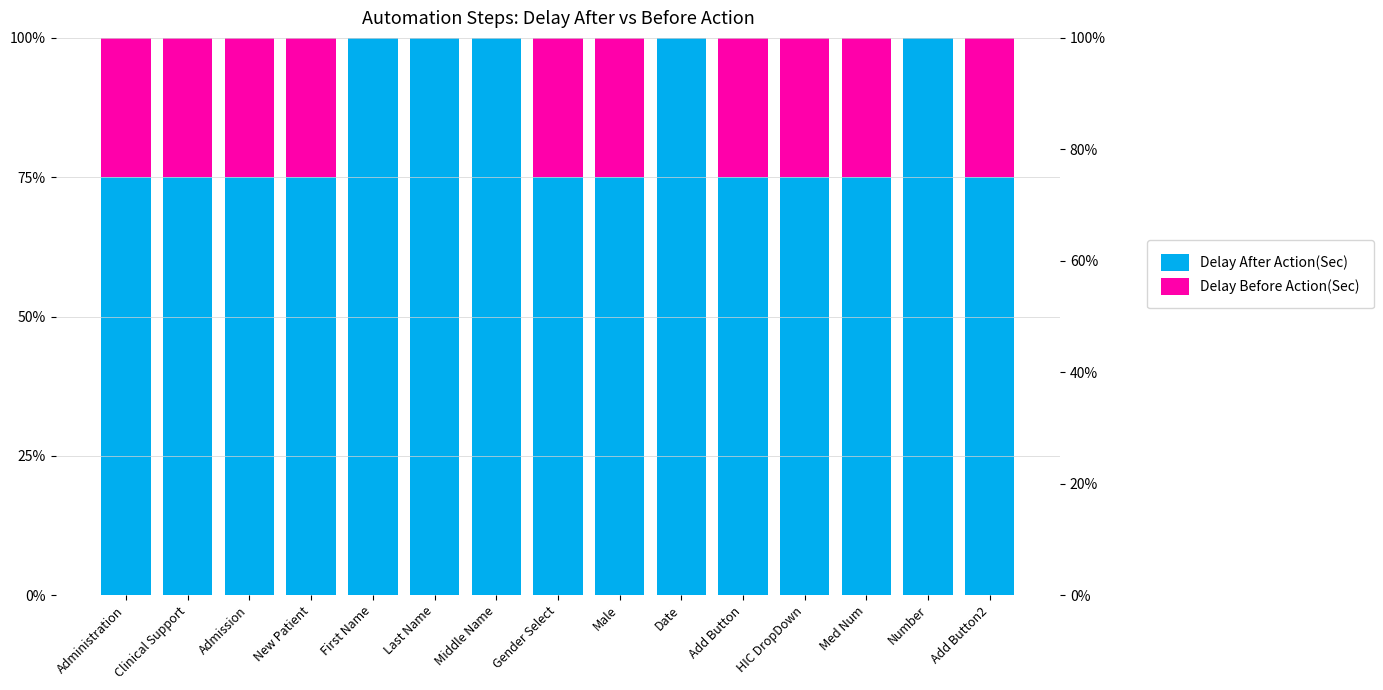

What are all the series names shown in the legend?

Delay After Action(Sec), Delay Before Action(Sec)